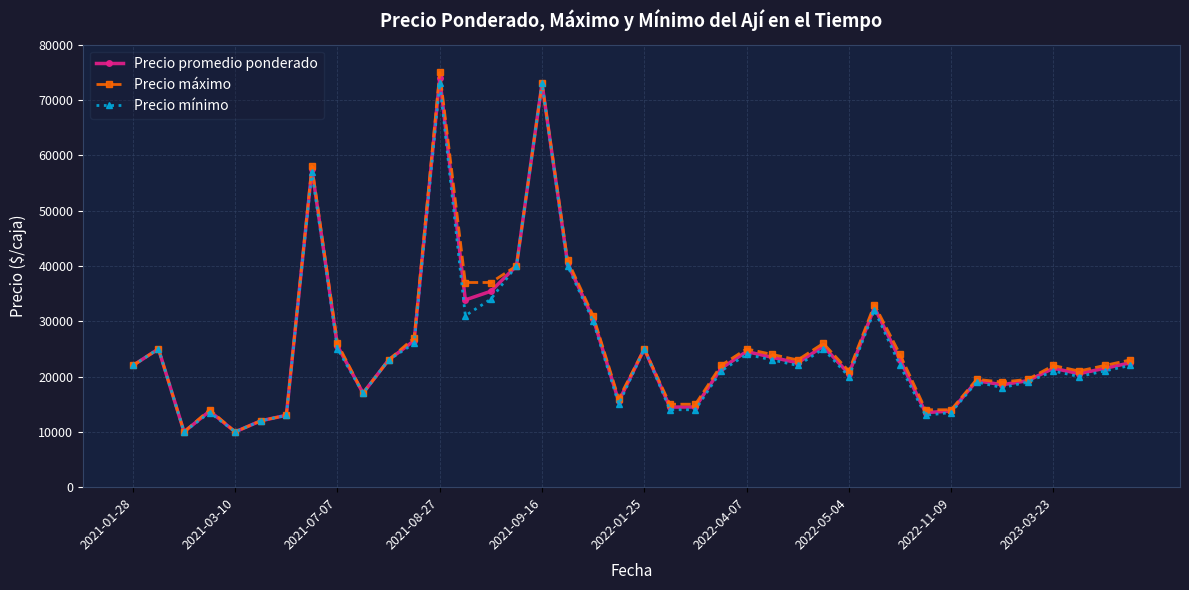

What is the value of the Precio promedio ponderado point at the 25th from the left?

24521